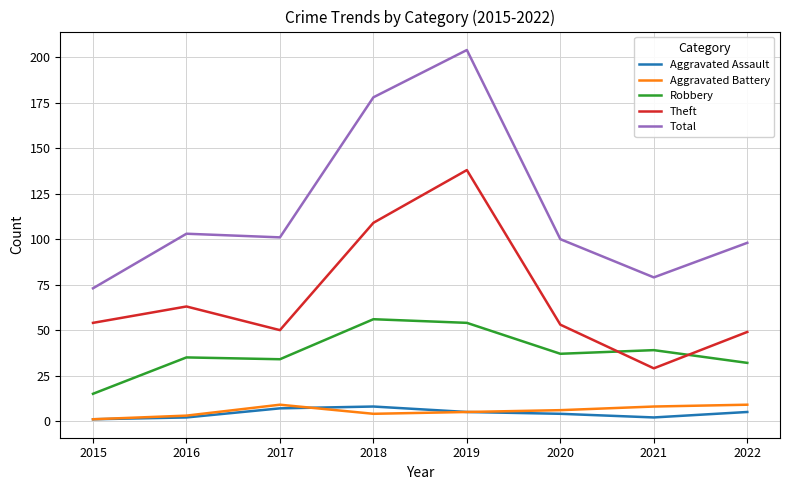

What is the sum of all Theft values?

545